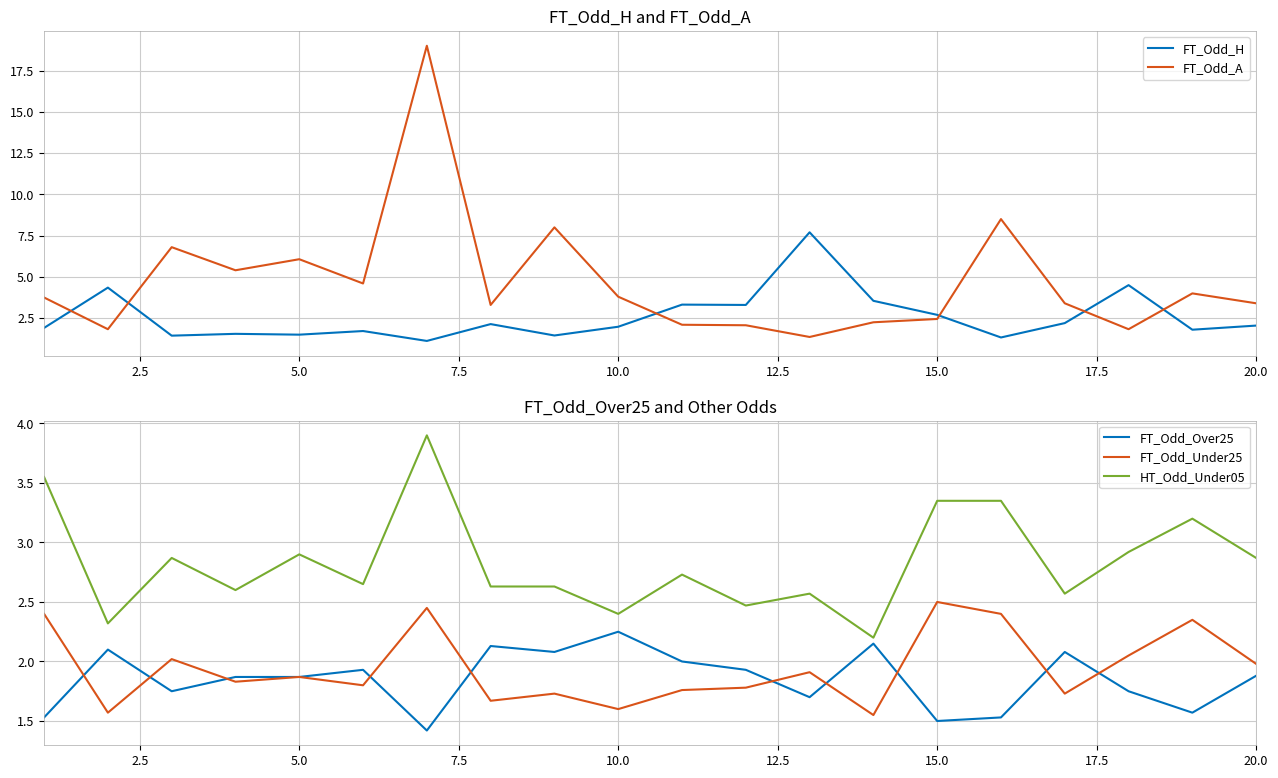

What is the highest value of the HT_Odd_Under05 series?

3.9